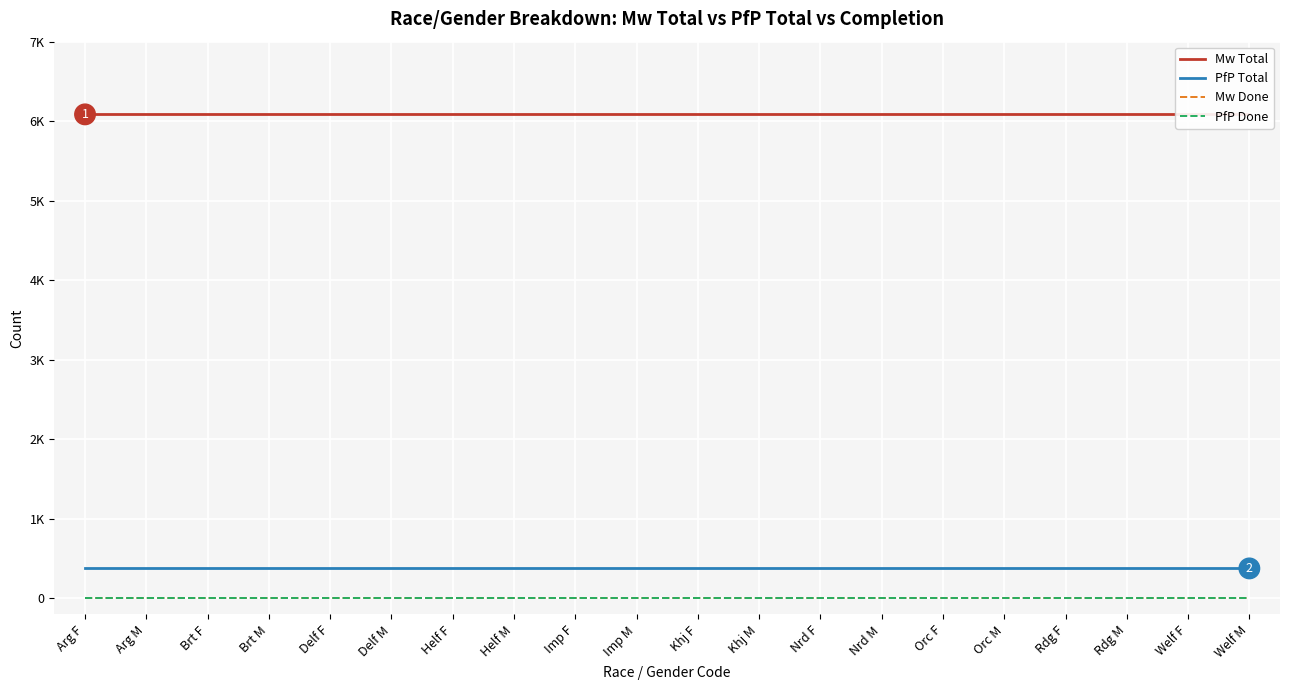

Reading right to left, transcribe all the data shown in this chart.

Mw Total: Welf M=6086	Welf F=6086	Rdg M=6086	Rdg F=6086	Orc M=6086	Orc F=6086	Nrd M=6086	Nrd F=6086	Khj M=6086	Khj F=6086	Imp M=6086	Imp F=6086	Helf M=6086	Helf F=6086	Delf M=6086	Delf F=6086	Brt M=6086	Brt F=6086	Arg M=6086	Arg F=6086
PfP Total: Welf M=378	Welf F=378	Rdg M=378	Rdg F=378	Orc M=378	Orc F=378	Nrd M=378	Nrd F=378	Khj M=378	Khj F=378	Imp M=378	Imp F=378	Helf M=378	Helf F=378	Delf M=378	Delf F=378	Brt M=378	Brt F=378	Arg M=378	Arg F=378
Mw Done: Welf M=0	Welf F=0	Rdg M=0	Rdg F=0	Orc M=0	Orc F=0	Nrd M=0	Nrd F=0	Khj M=0	Khj F=0	Imp M=0	Imp F=0	Helf M=0	Helf F=0	Delf M=0	Delf F=0	Brt M=0	Brt F=0	Arg M=0	Arg F=0
PfP Done: Welf M=0	Welf F=0	Rdg M=0	Rdg F=0	Orc M=0	Orc F=0	Nrd M=0	Nrd F=0	Khj M=0	Khj F=0	Imp M=0	Imp F=0	Helf M=0	Helf F=0	Delf M=0	Delf F=0	Brt M=0	Brt F=0	Arg M=0	Arg F=0